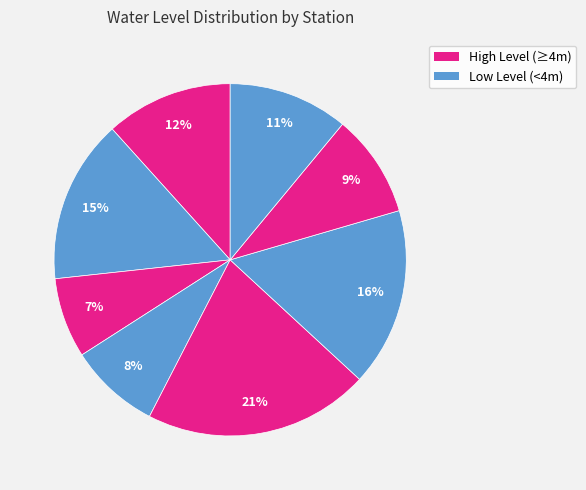

Count the number of slices in the pie.

8